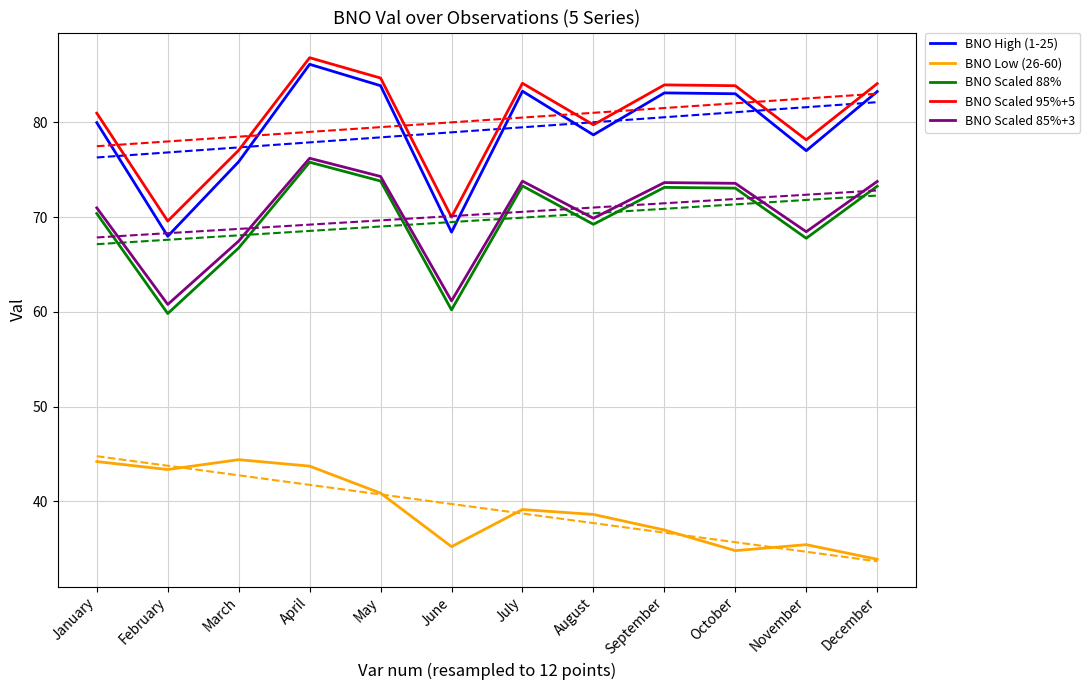

Where is BNO Low (26-60) nearest to the value 39?

July